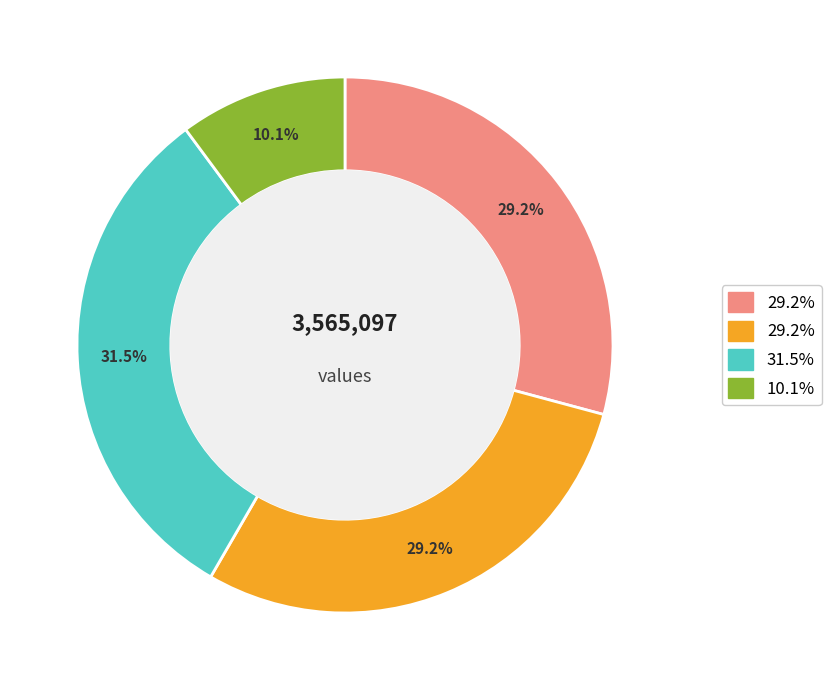

How many segments does this pie chart have?

4